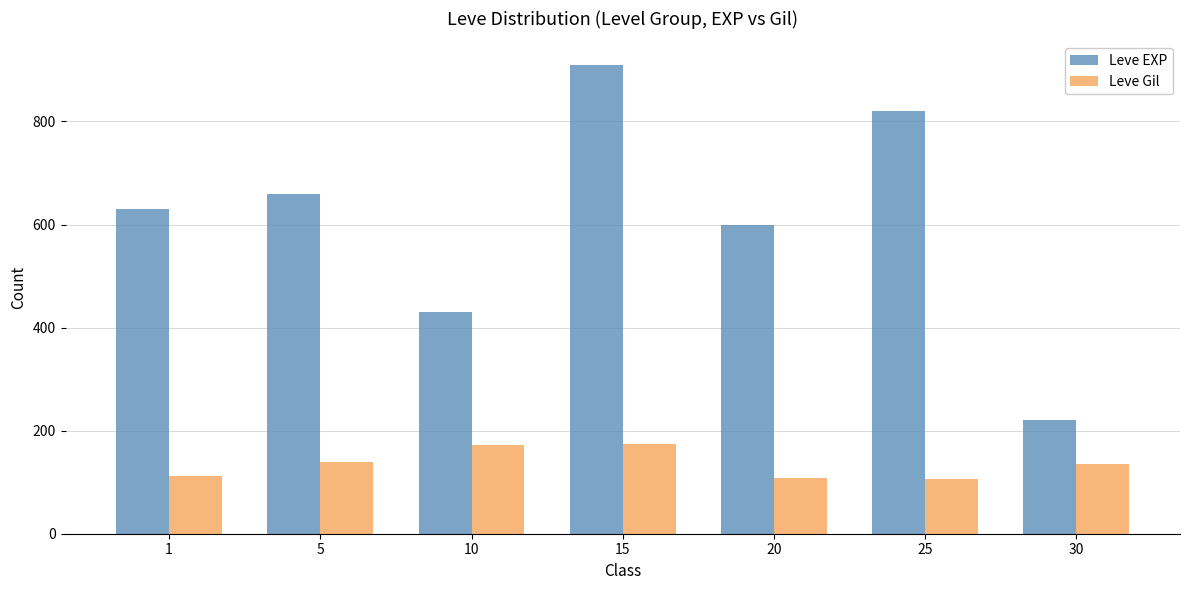

What is the sum of all Leve Gil values?

949